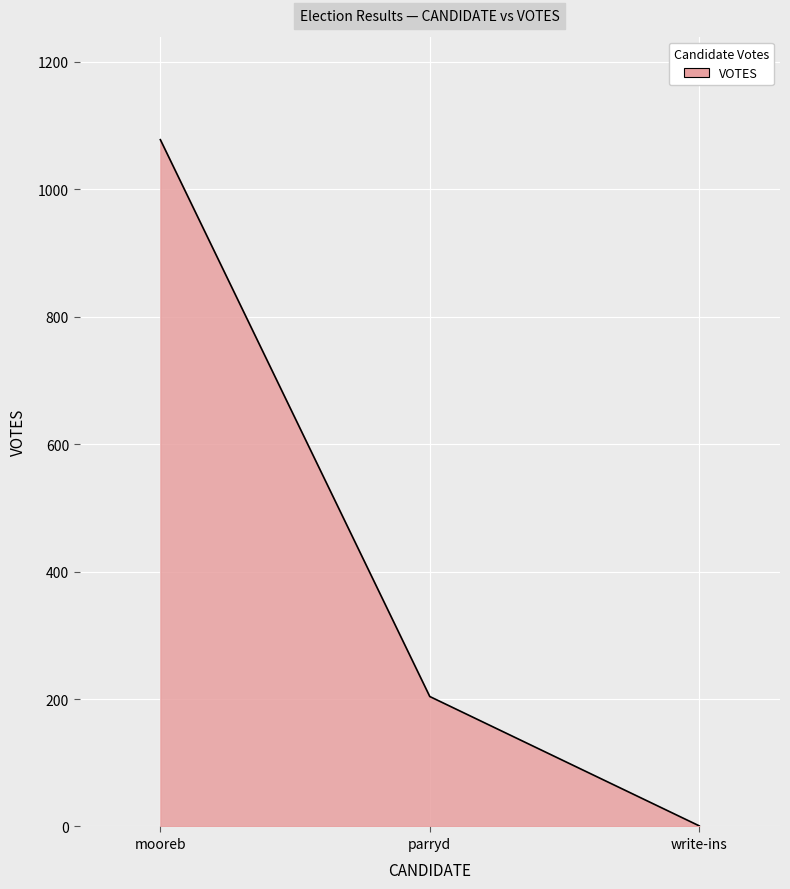

Which has a higher value, parryd or write-ins?

parryd